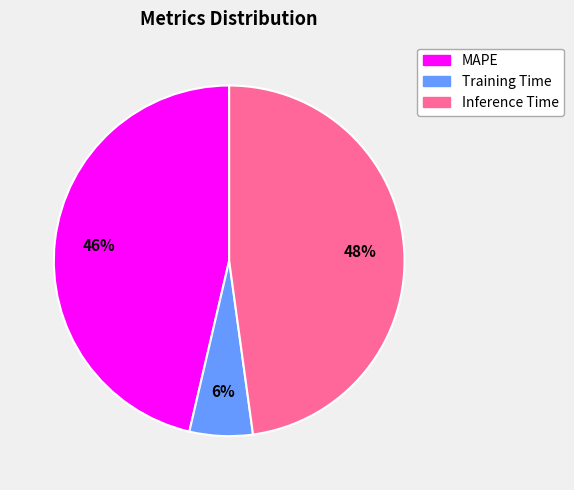

How many segments does this pie chart have?

3